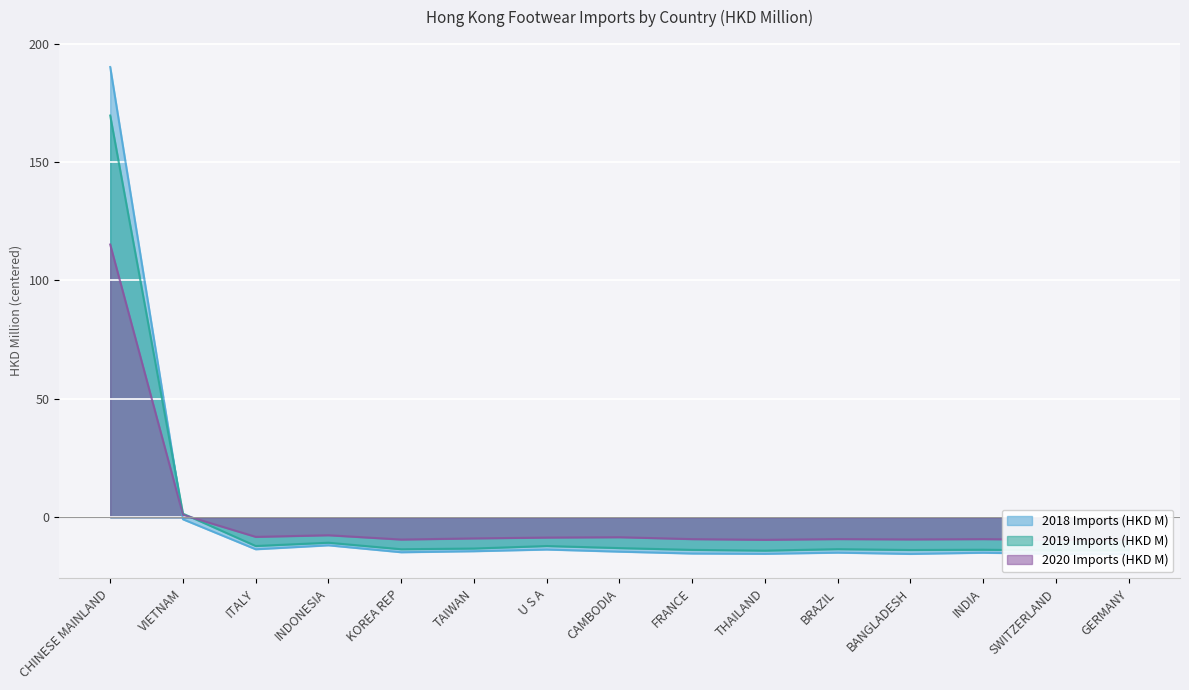

What is the spread (max minus min) of values at BRAZIL?

5.7